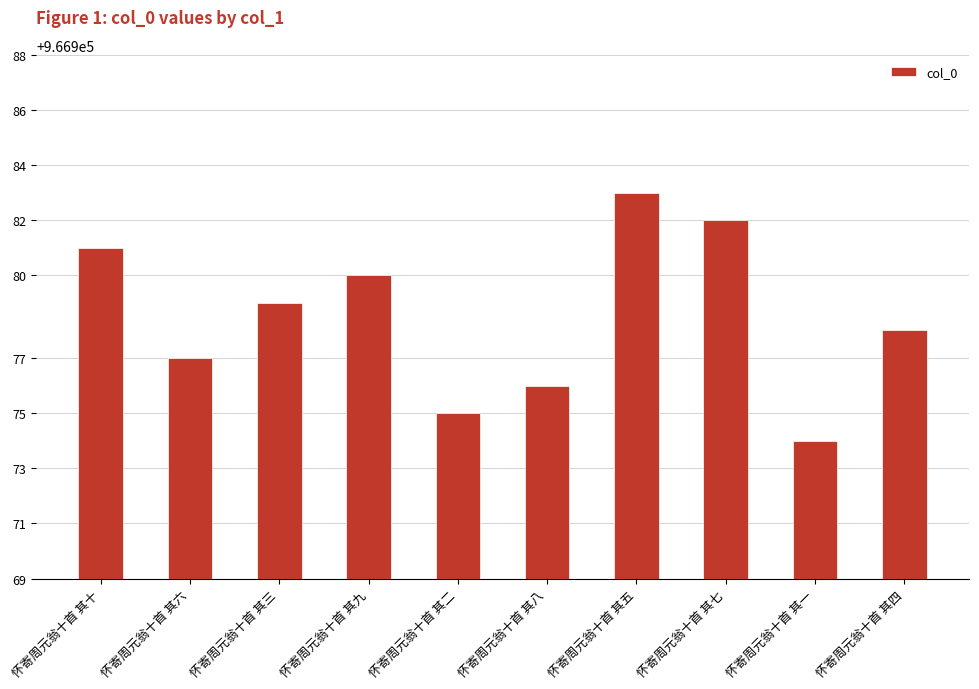

Count the number of categories in the chart.

10